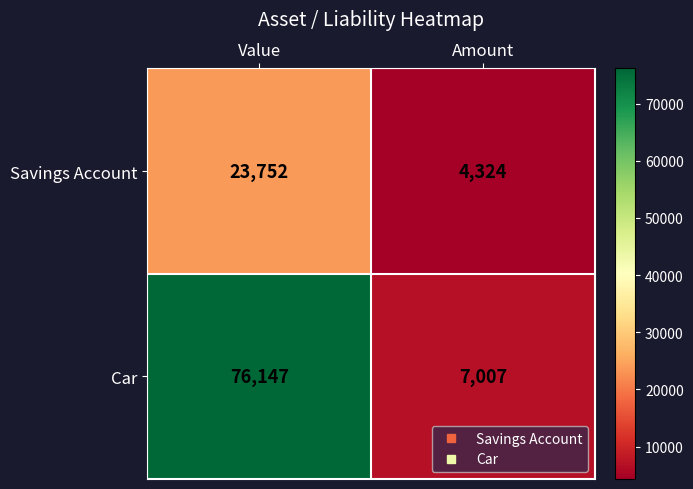

At which category is the sum across all series the highest?

Value